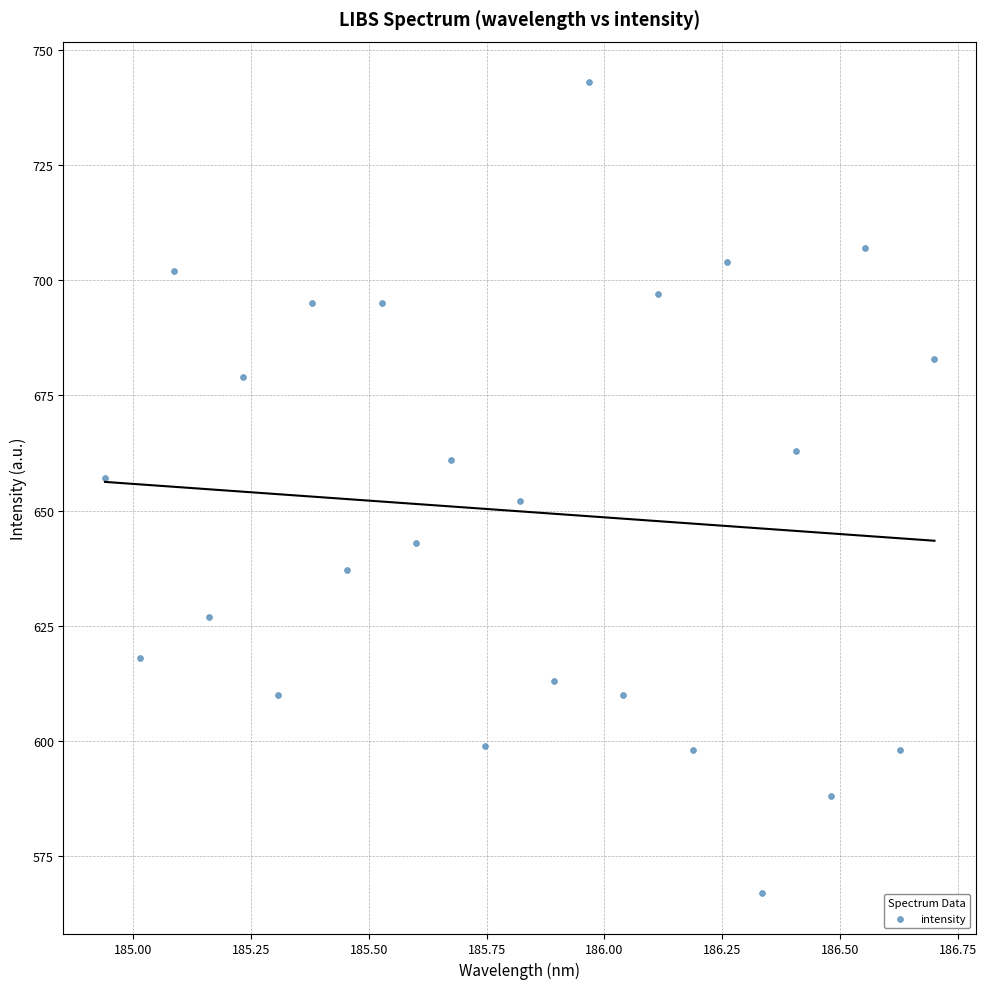

What is the range of Y values (max minus min)?

176